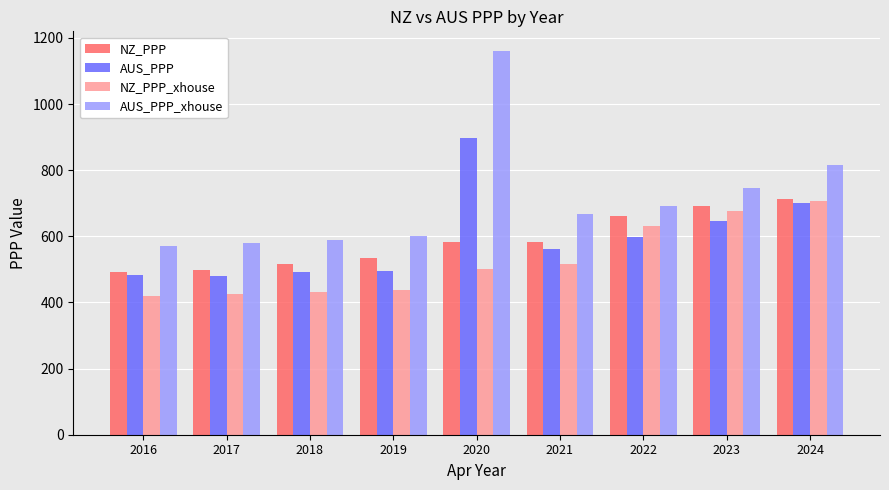

What is the maximum value shown in the chart?

1162.0